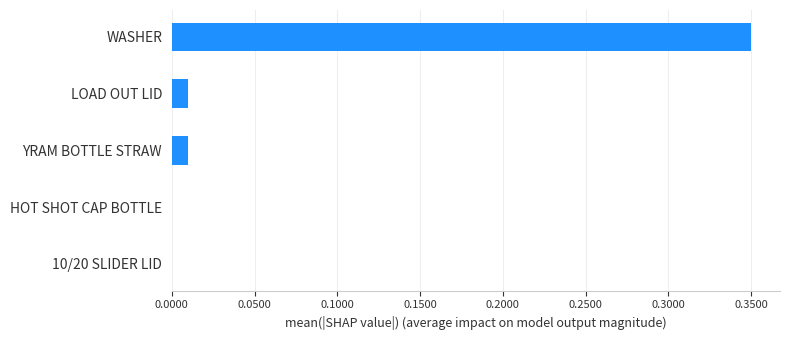

Which has a higher value, 10/20 SLIDER LID or YRAM BOTTLE STRAW?

YRAM BOTTLE STRAW